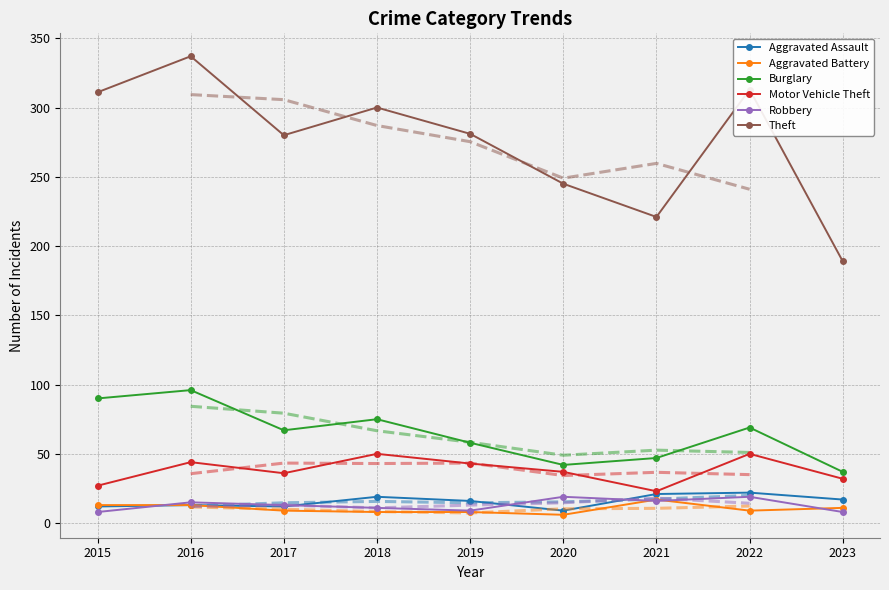

List the series in order of their peak value, lowest first.

Aggravated Battery, Robbery, Aggravated Assault, Motor Vehicle Theft, Burglary, Theft